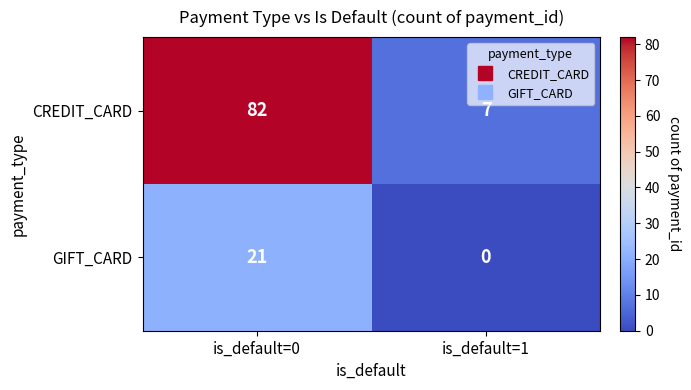

List the series in order of their overall mean, lowest first.

GIFT_CARD, CREDIT_CARD